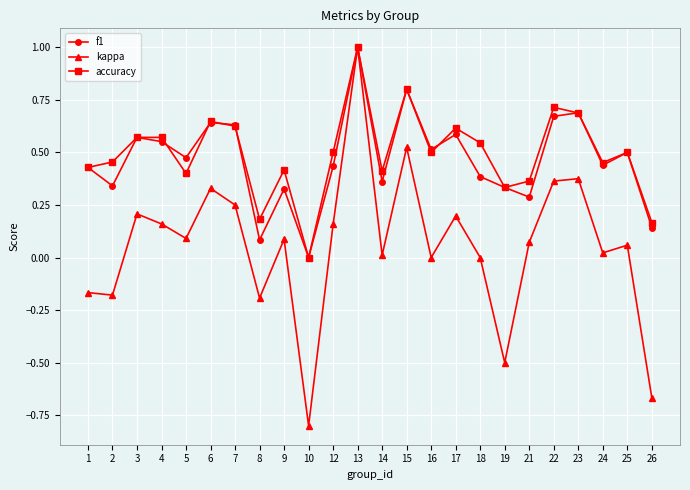

What is the sum of all f1 values?

11.2